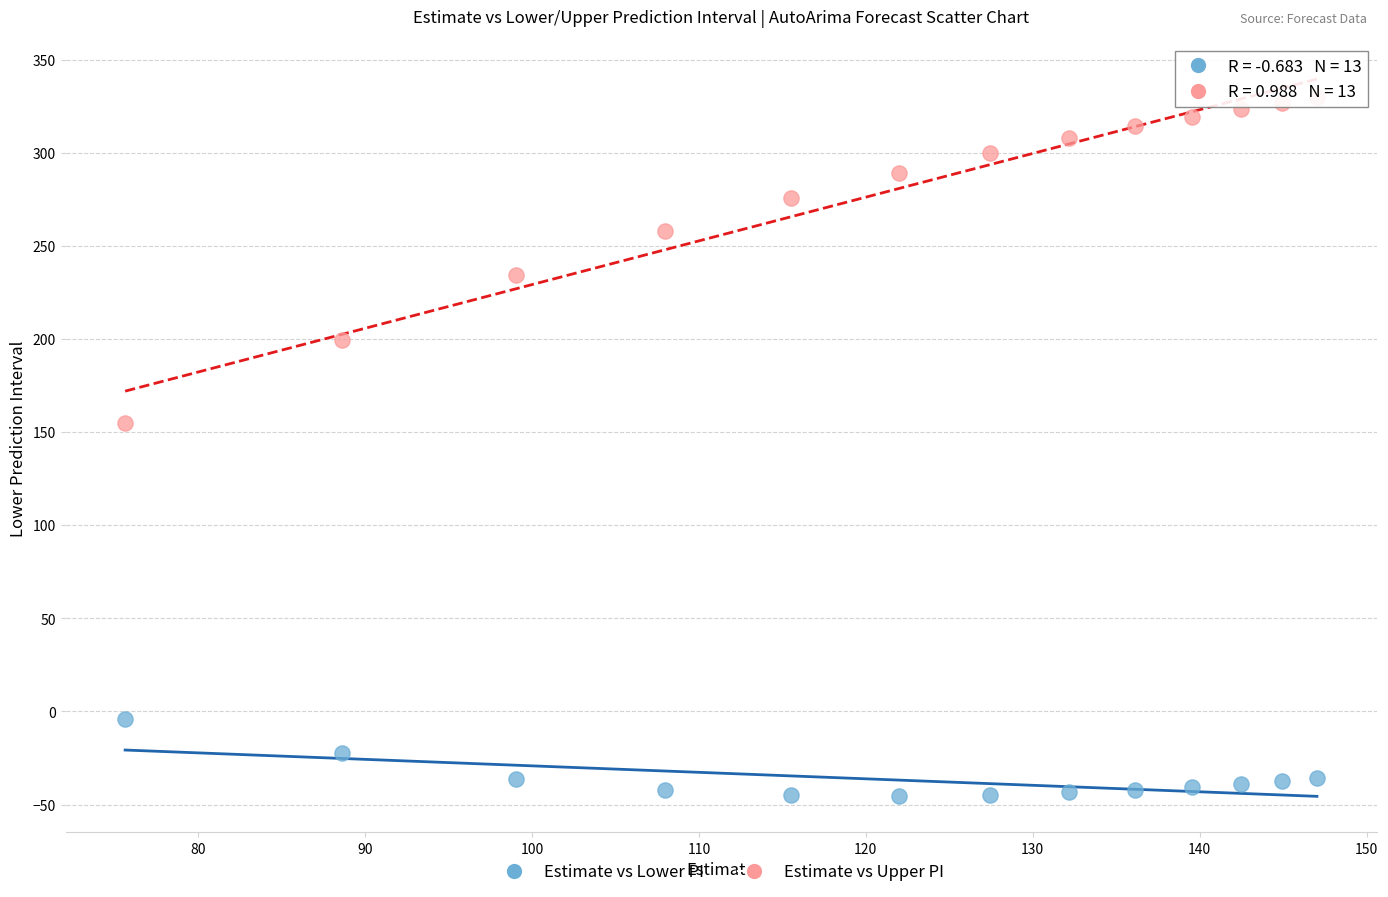

Which series contains the highest Y value?

Estimate vs Upper PI